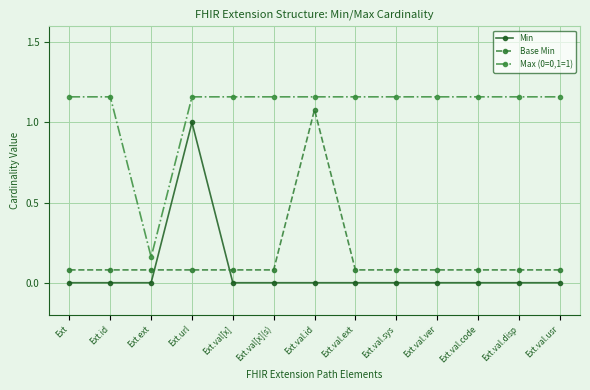

True or false: Max (0=0,1=1) has a value of 1.6 at Ext.val.ext.

False